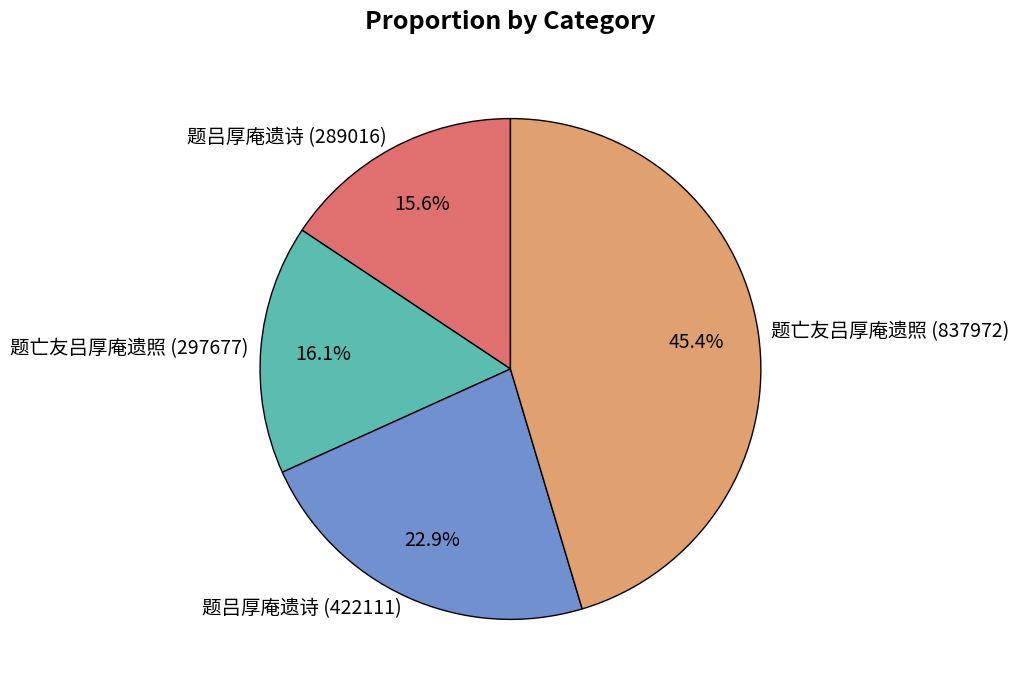

What is the largest slice in the pie chart?

题亡友吕厚庵遗照 (837972)